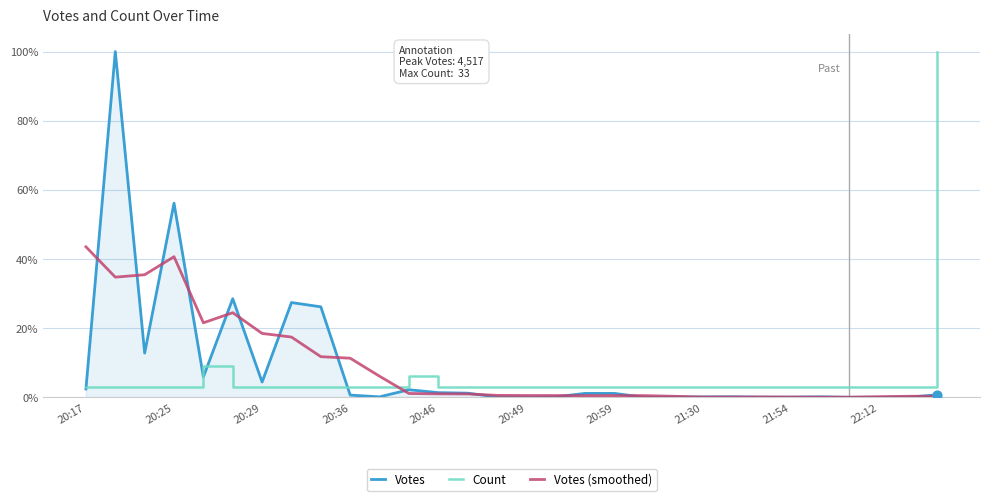

At how many categories does at least one series exceed 77?

2